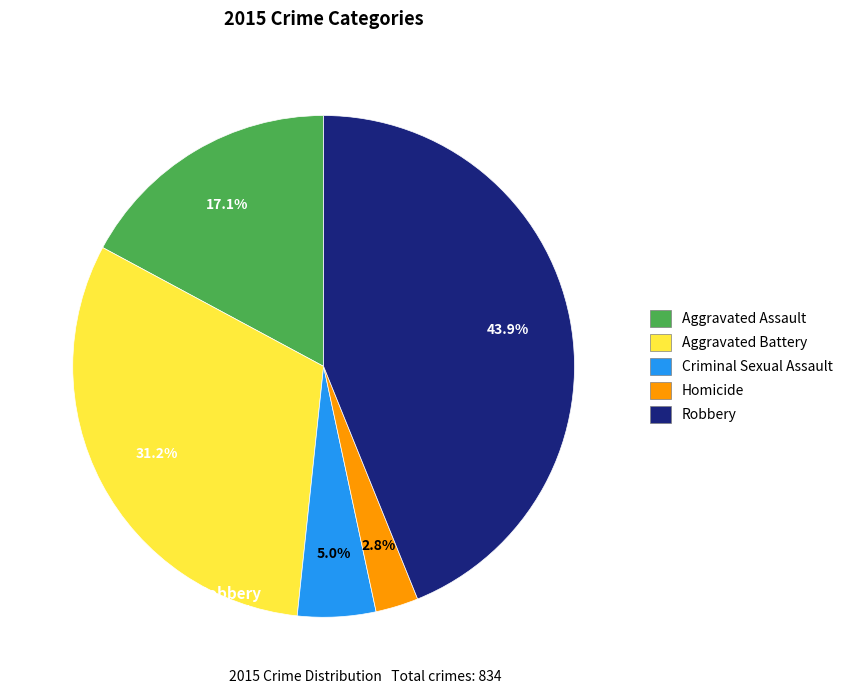

To the nearest percent, what is the combined percentage of Robbery and Homicide?

47%